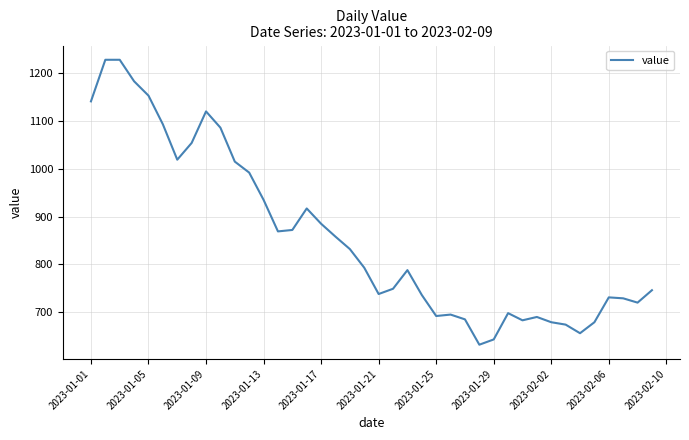

What is the difference between the maximum and minimum values?

596